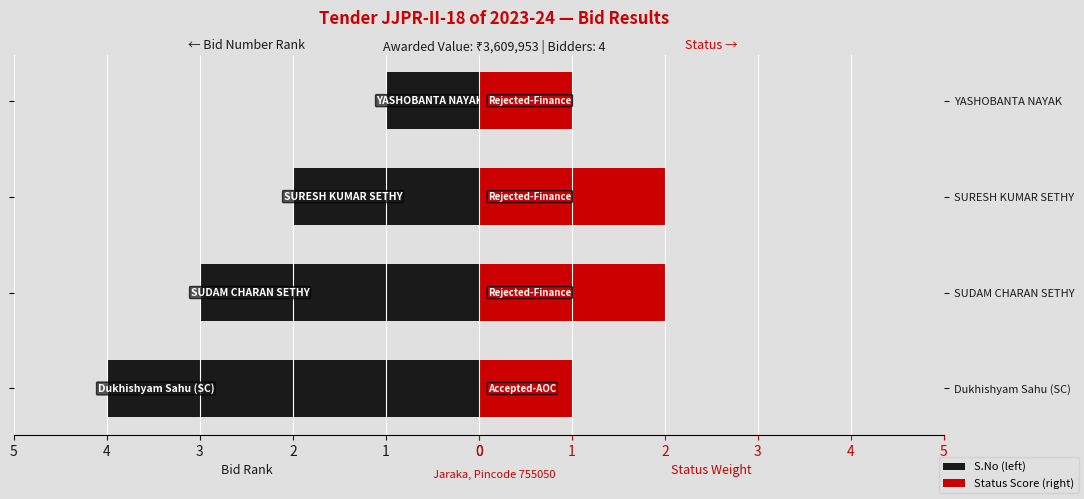

What is the total value across all series at Dukhishyam Sahu (SC)?

5